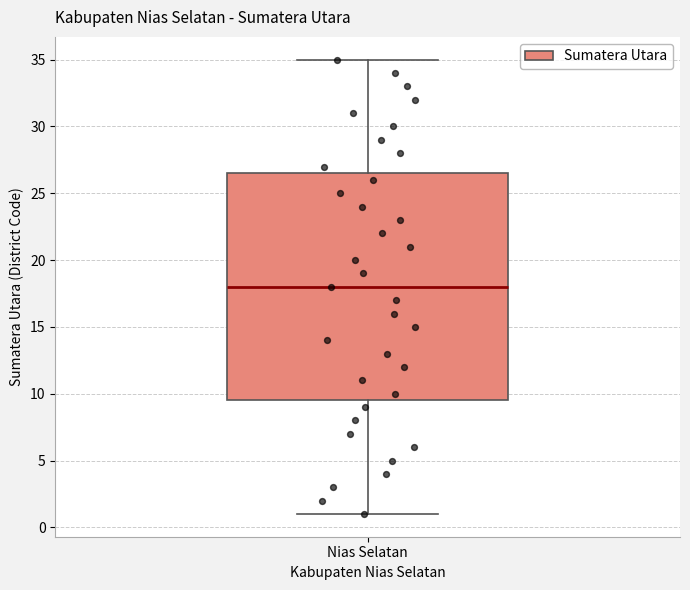

Transcribe this box plot: give where the median line is, the range the box spans, and where the two whiskers end, as read against the y-axis. The values are not printed on the chart, so give them approximately, as read against the axis.

median 18.0, box 9.5 to 26.5, whiskers 1.0 to 35.0